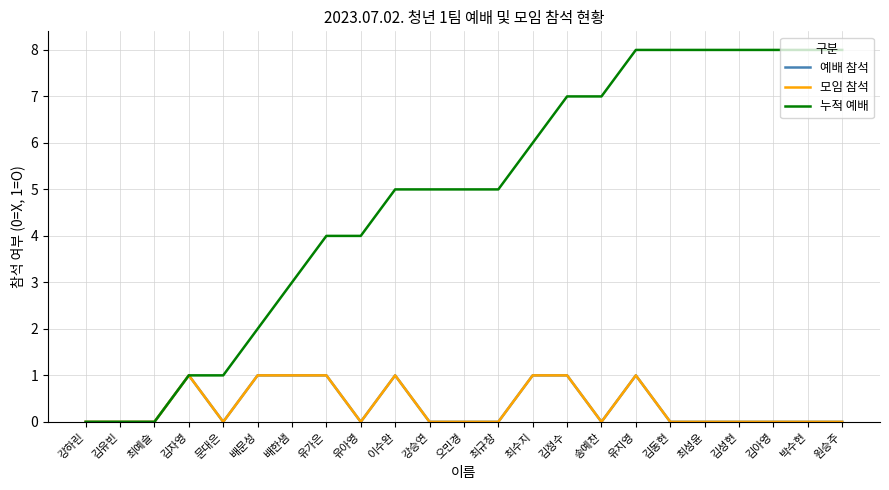

Reading left to right, what are all the values shown in this chart?

예배 참석: 강하린=0	김유빈=0	최예슬=0	김자영=1	문대은=0	배문성=1	배한샘=1	유가은=1	유아영=0	이수완=1	강승연=0	오민경=0	최규창=0	최수지=1	김정수=1	송예찬=0	유지영=1	김동현=0	최성윤=0	김성현=0	김아영=0	박수현=0	원승주=0
모임 참석: 강하린=0	김유빈=0	최예슬=0	김자영=1	문대은=0	배문성=1	배한샘=1	유가은=1	유아영=0	이수완=1	강승연=0	오민경=0	최규창=0	최수지=1	김정수=1	송예찬=0	유지영=1	김동현=0	최성윤=0	김성현=0	김아영=0	박수현=0	원승주=0
누적 예배: 강하린=0	김유빈=0	최예슬=0	김자영=1	문대은=1	배문성=2	배한샘=3	유가은=4	유아영=4	이수완=5	강승연=5	오민경=5	최규창=5	최수지=6	김정수=7	송예찬=7	유지영=8	김동현=8	최성윤=8	김성현=8	김아영=8	박수현=8	원승주=8